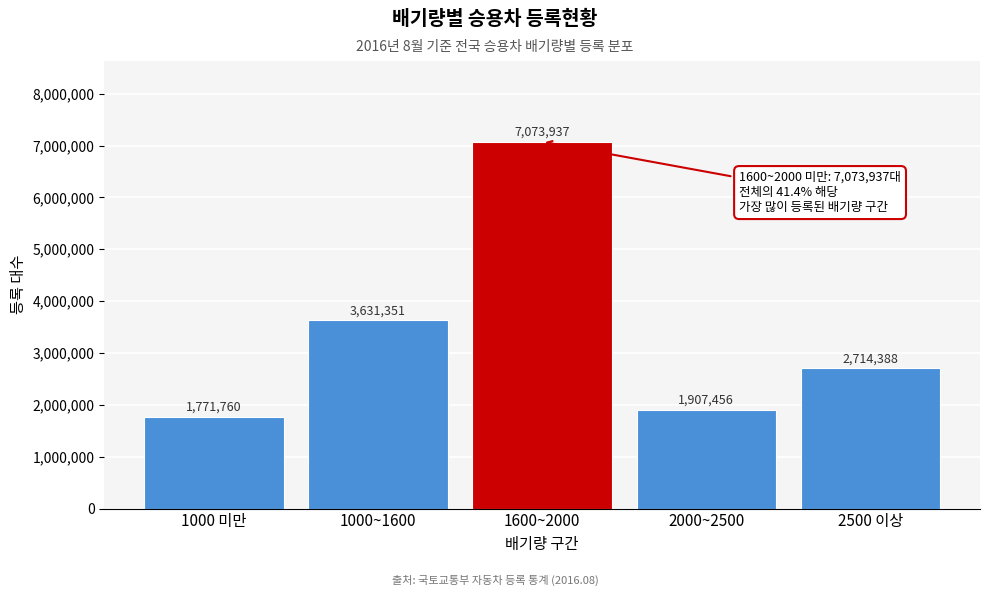

Reading left to right, extract all data points from this chart.

1771760	3631351	7073937	1907456	2714388